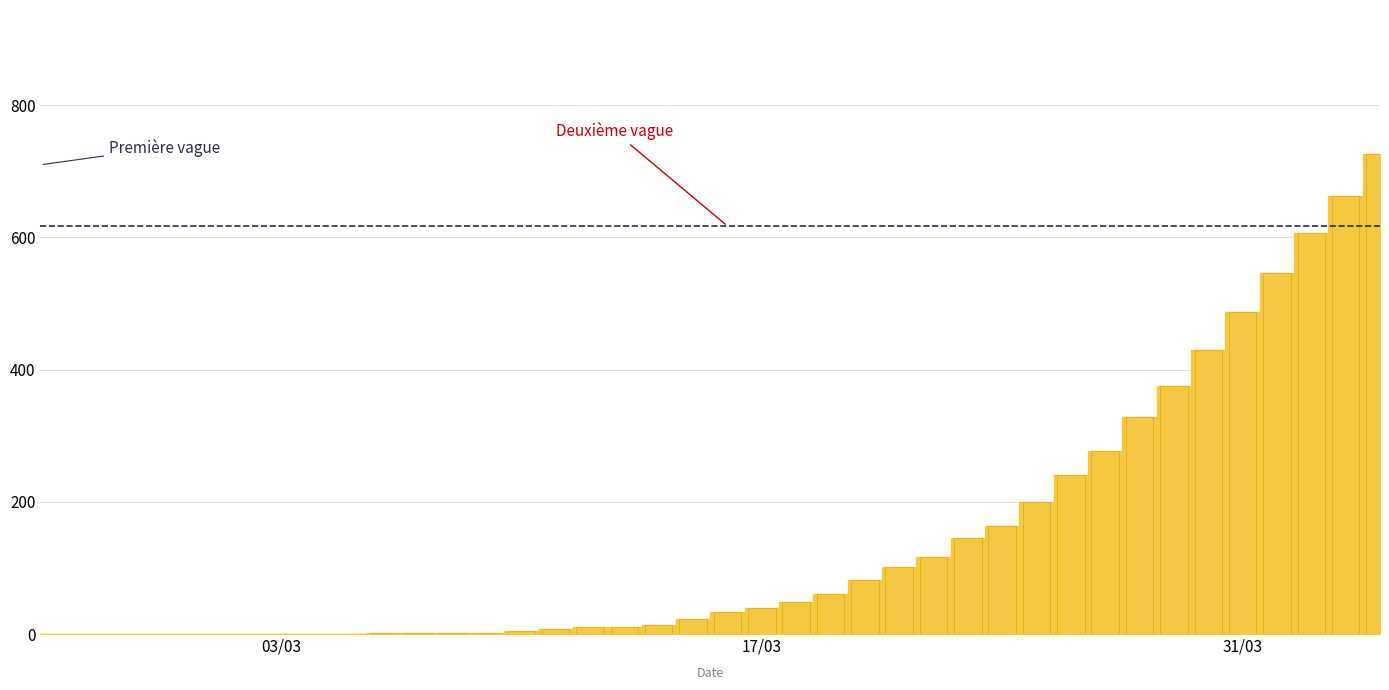

What is the sum of all values?

5742